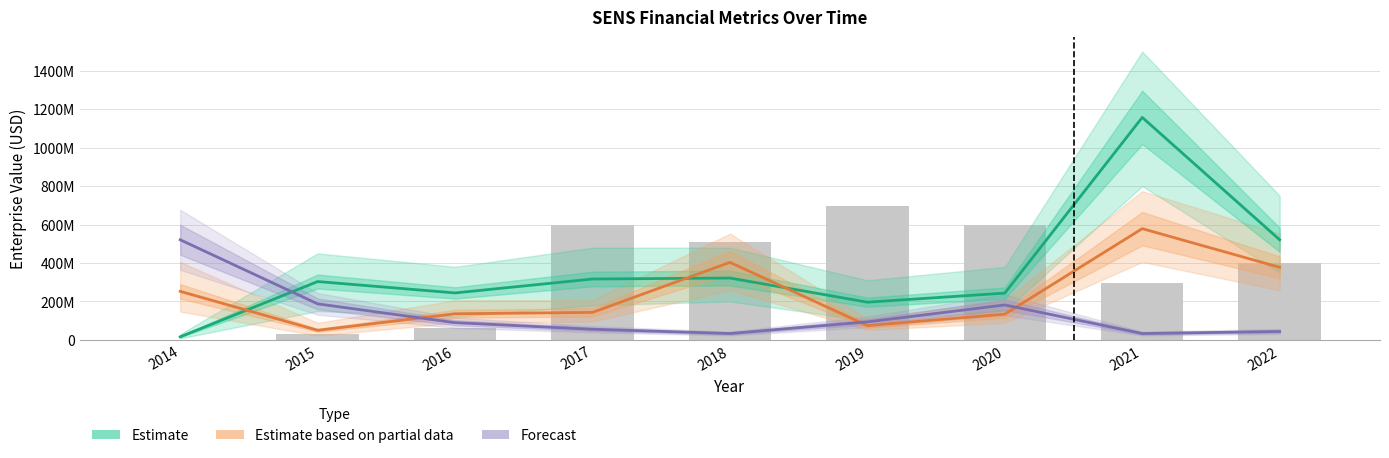

Reading right to left, extract all data points from this chart.

EnterpriseValue (Estimate): 2022=520849049.2	2021=1157439131.4	2020=243383993.7	2019=196185810.6	2018=321834485.6	2017=316758569.3	2016=244379087.5	2015=303532146.2	2014=16007907.8
currentRatio (Partial Estimate): 2022=377567138.3	2021=578719565.7	2020=134000878.7	2019=74323717.5	2018=403454760.6	2017=143074814.6	2016=135887903.5	2015=49888219.7	2014=252522256.5
debtToAssets (Forecast): 2022=43772033.1	2021=33146741.8	2020=181827900.3	2019=93669234.0	2018=33136324.9	2017=55355683.9	2016=89544121.0	2015=187546807.1	2014=520847609.1
assetTurnover (scaled): 2022=398763143.0	2021=297170191.3	2020=595680545.0	2019=694463478.8	2018=511120624.4	2017=599657801.0	2016=64457485.5	2015=29915881.9	2014=0.0